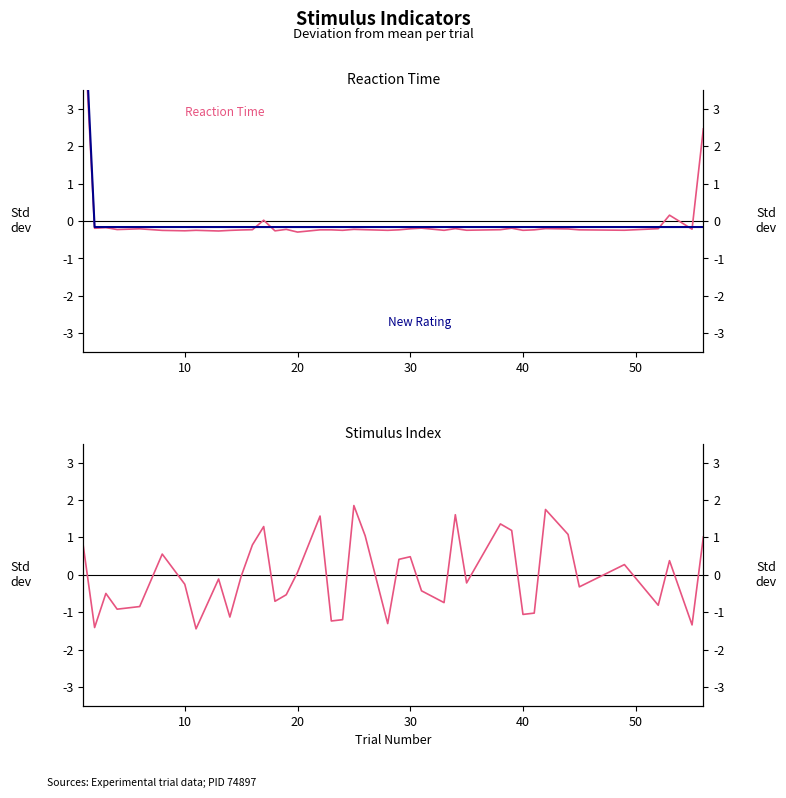

The Stimulus Index (normalized) series shows 0.6 at 37. True or false?

False